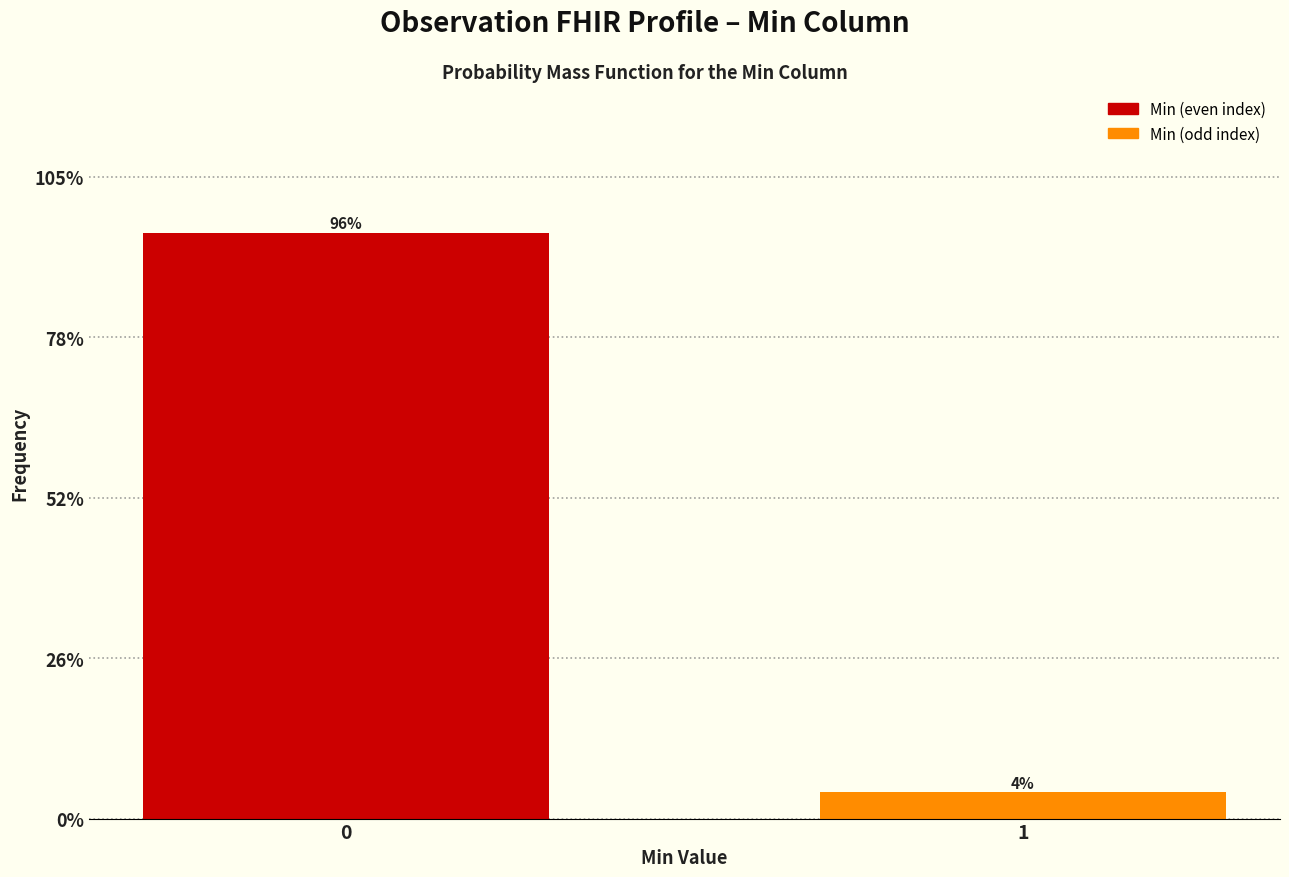

What is the value of the 1st bar from the left?

95.7